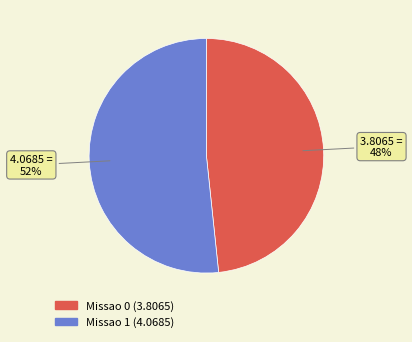

To the nearest percent, what is the combined percentage of Missao 1 and Missao 0?

100%